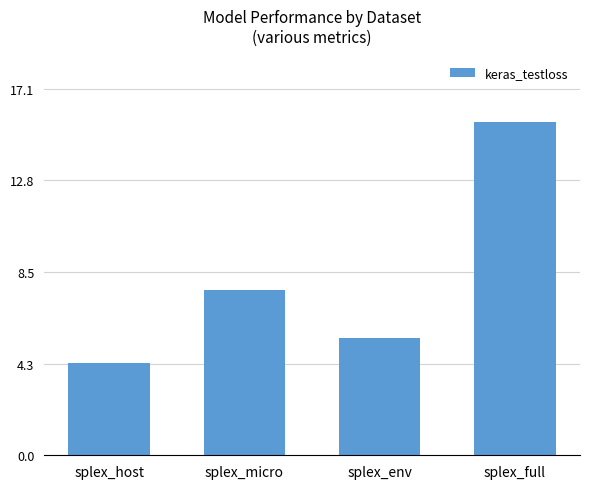

True or false: the data shows 2.9 at splex_env.

False